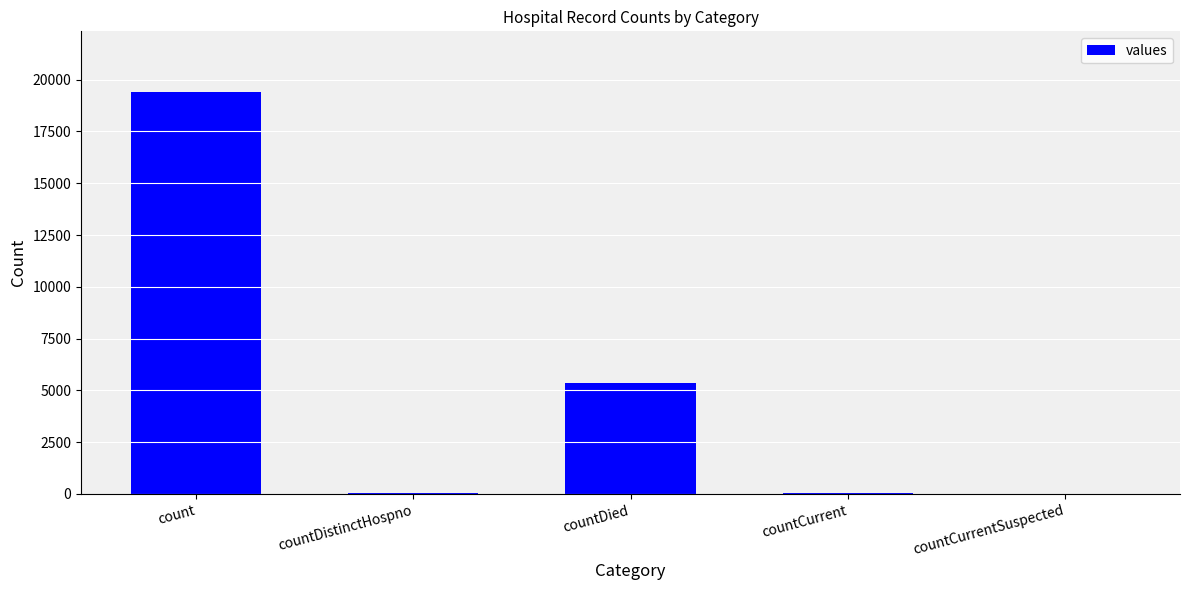

What is the change in value from countDied to countCurrent?

-5297